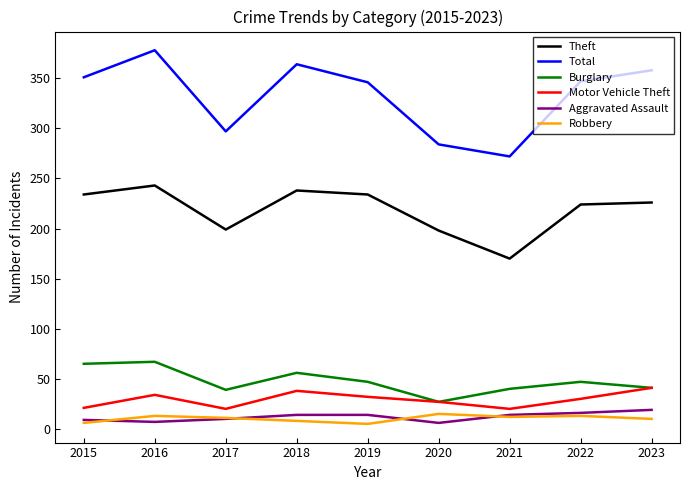

What is the maximum value for Burglary?

67